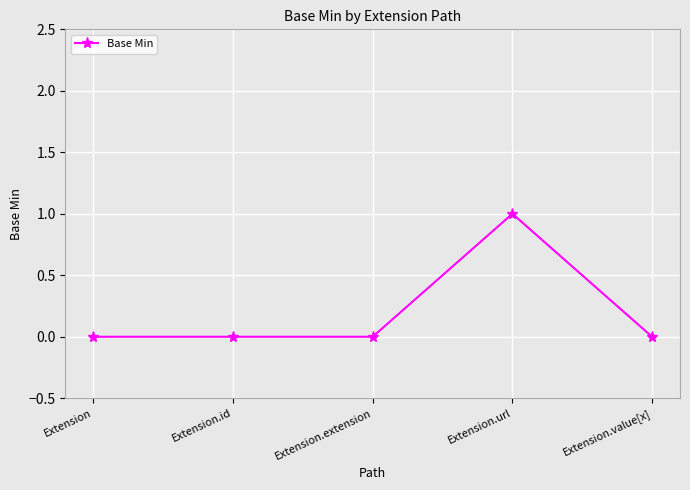

Which category has the highest value across all series?

Extension.url